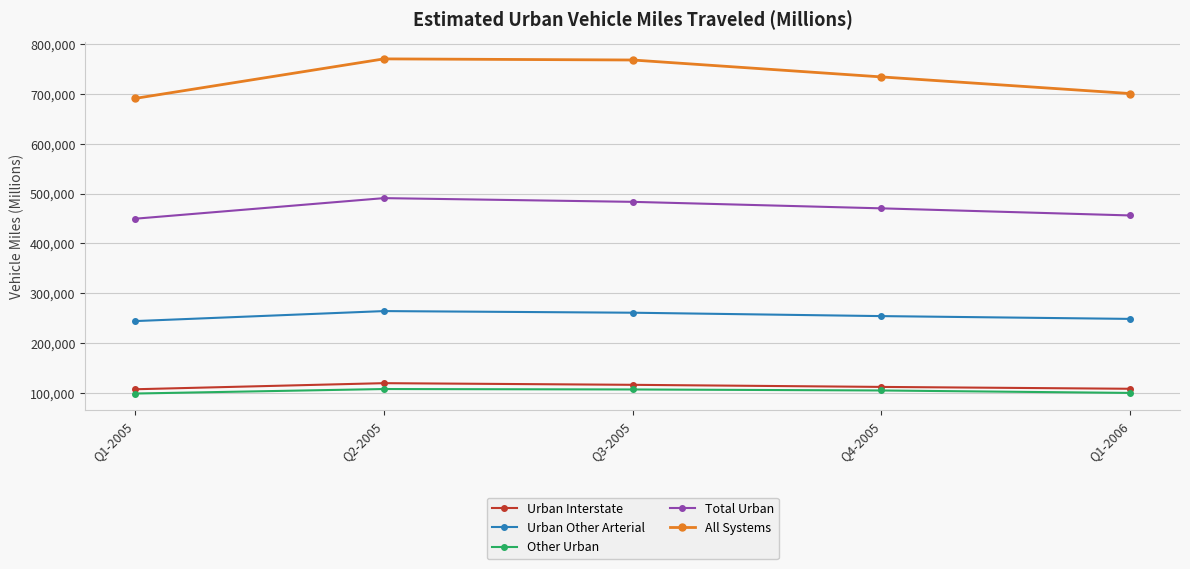

True or false: All Systems has more than 1 interior local peaks.

False